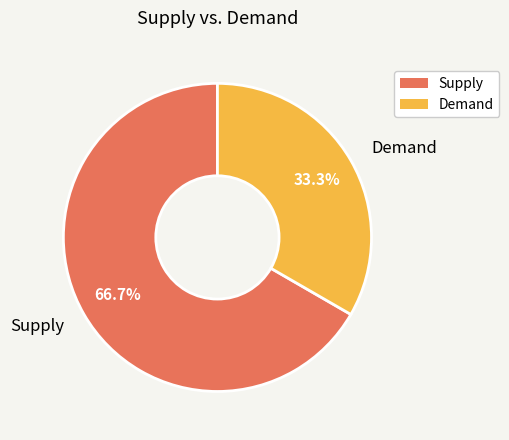

What is the largest slice in the pie chart?

Supply